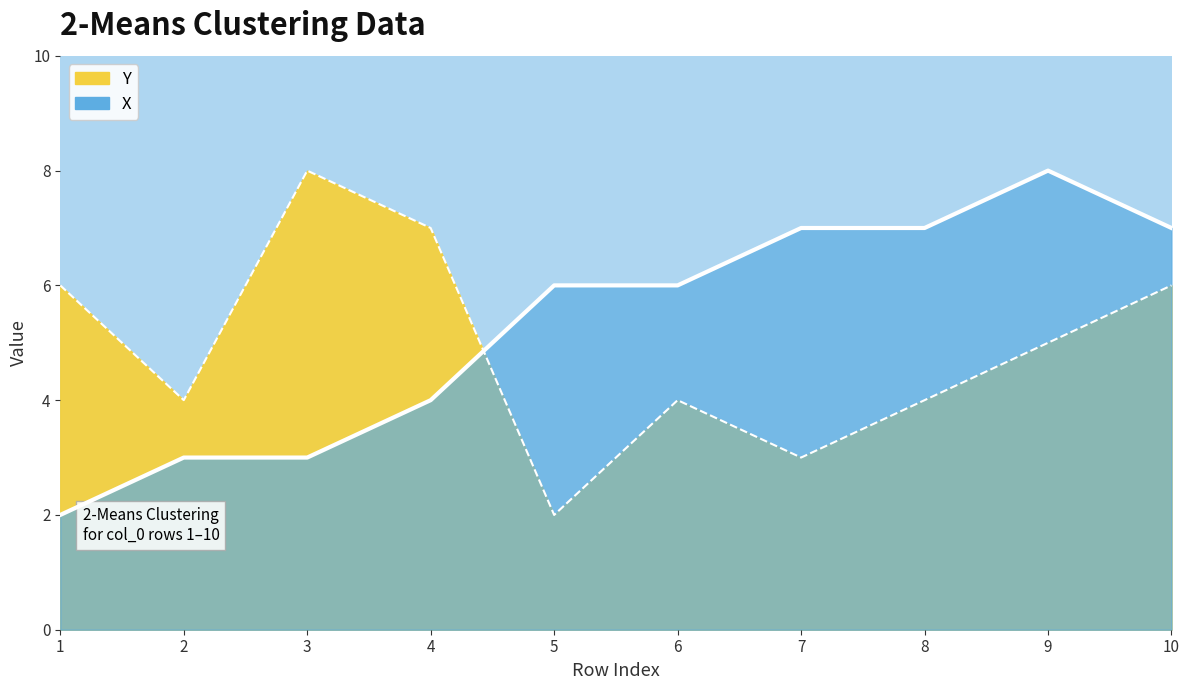

True or false: X has more than 1 interior local peaks.

False